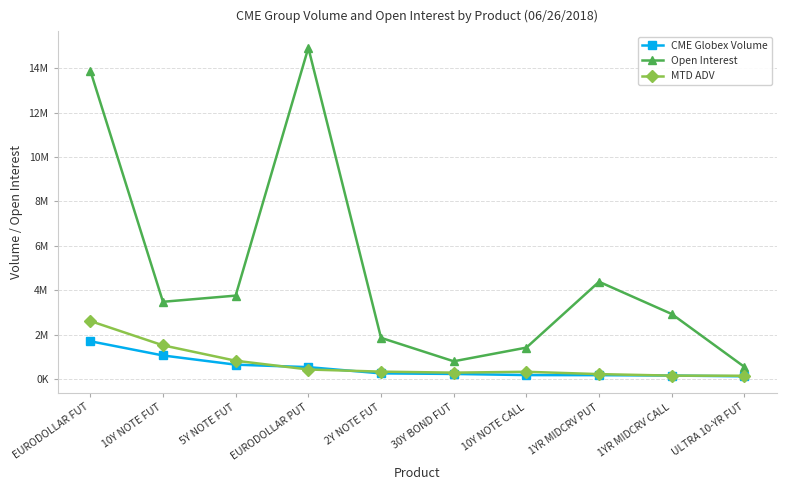

Which series has the largest total across all categories?

Open Interest